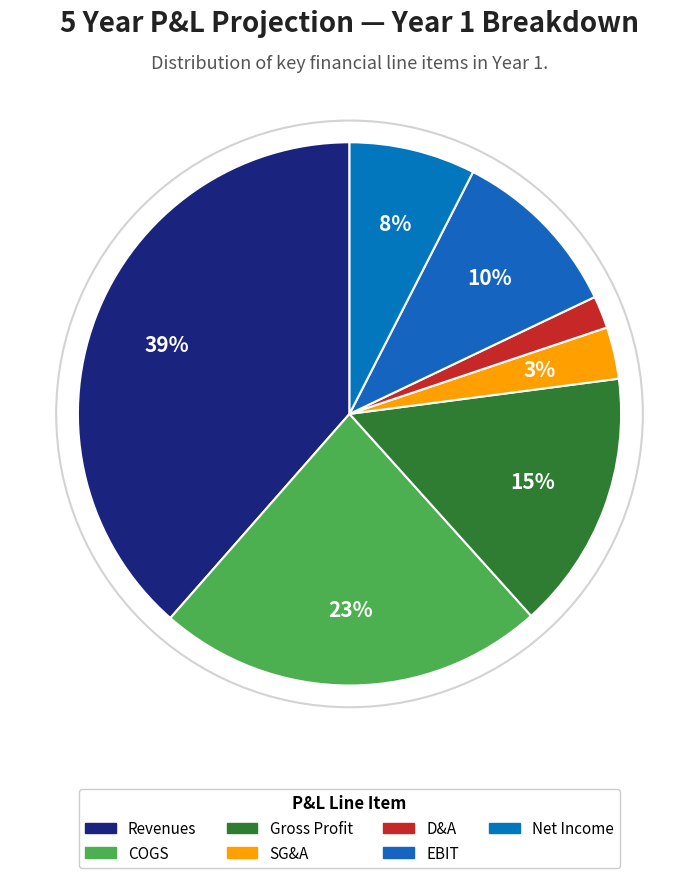

Count the number of slices in the pie.

7